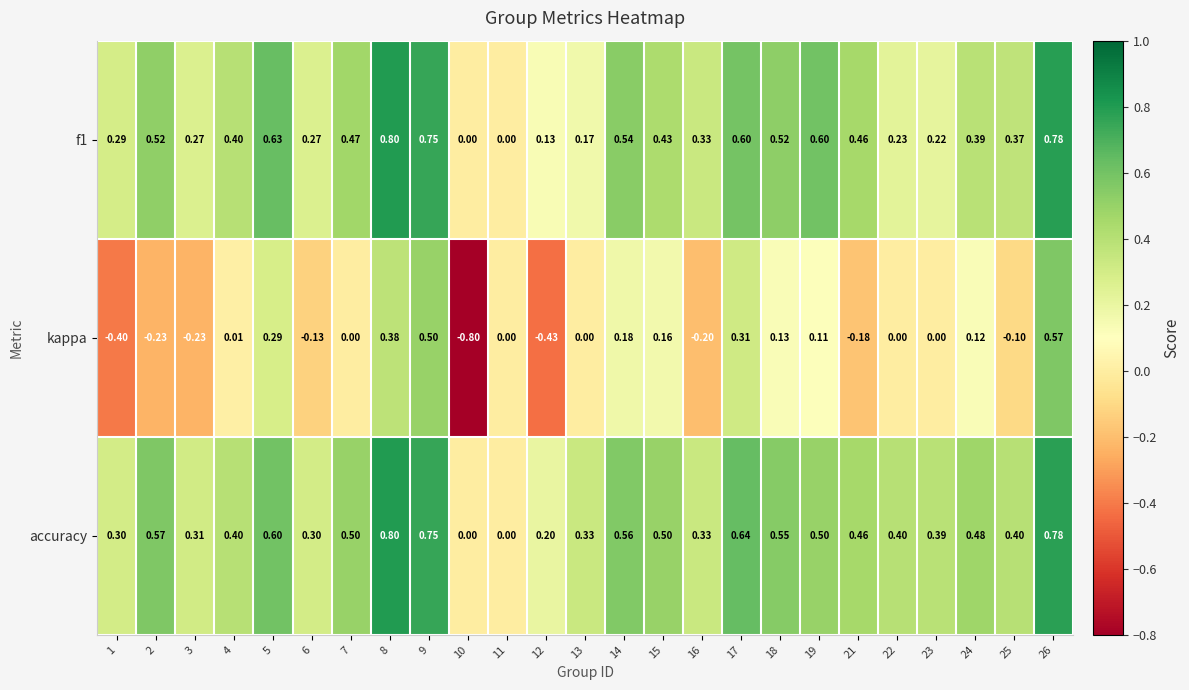

Is the value of accuracy at 6 greater than the value of f1 at 1?

Yes